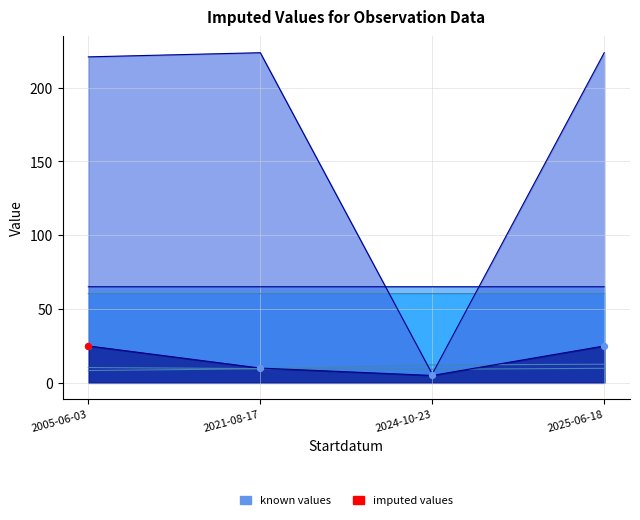

Approximately how many times larger is the value at 2005-06-03 compared to 2024-10-23?

5.0